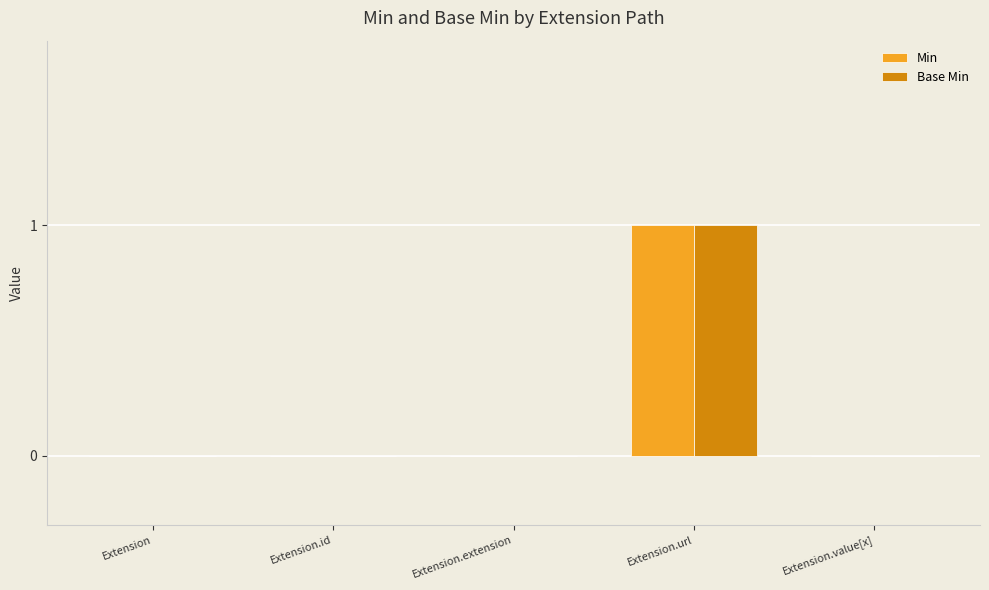

What is the total value across all series at Extension.url?

2